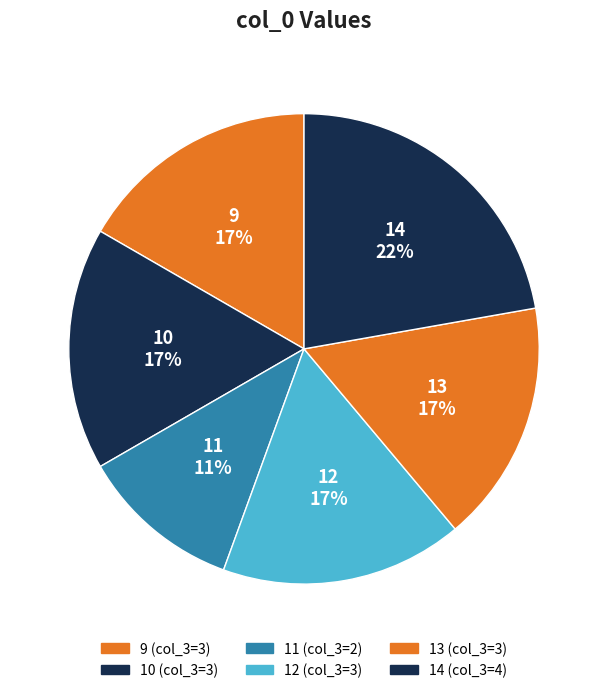

Rank the categories by value from highest to lowest.

14, 9, 10, 12, 13, 11